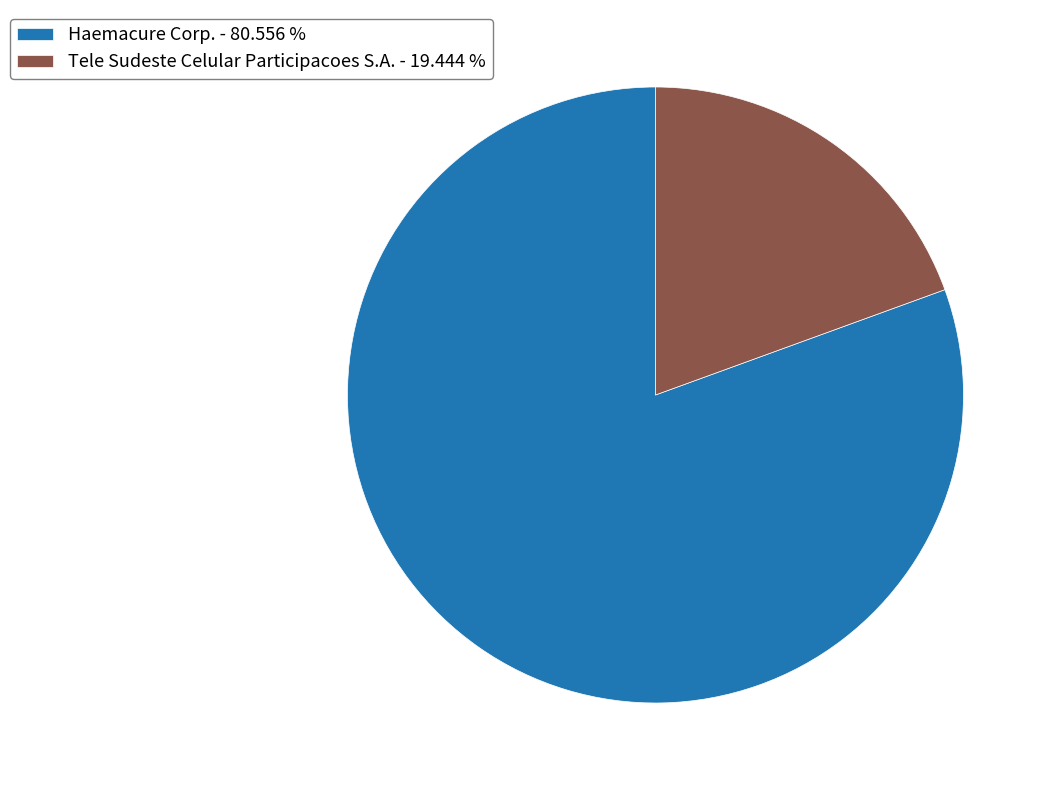

Do Tele Sudeste Celular Participacoes S.A. - 19.444 % and Haemacure Corp. - 80.556 % together represent more than half of the pie?

Yes